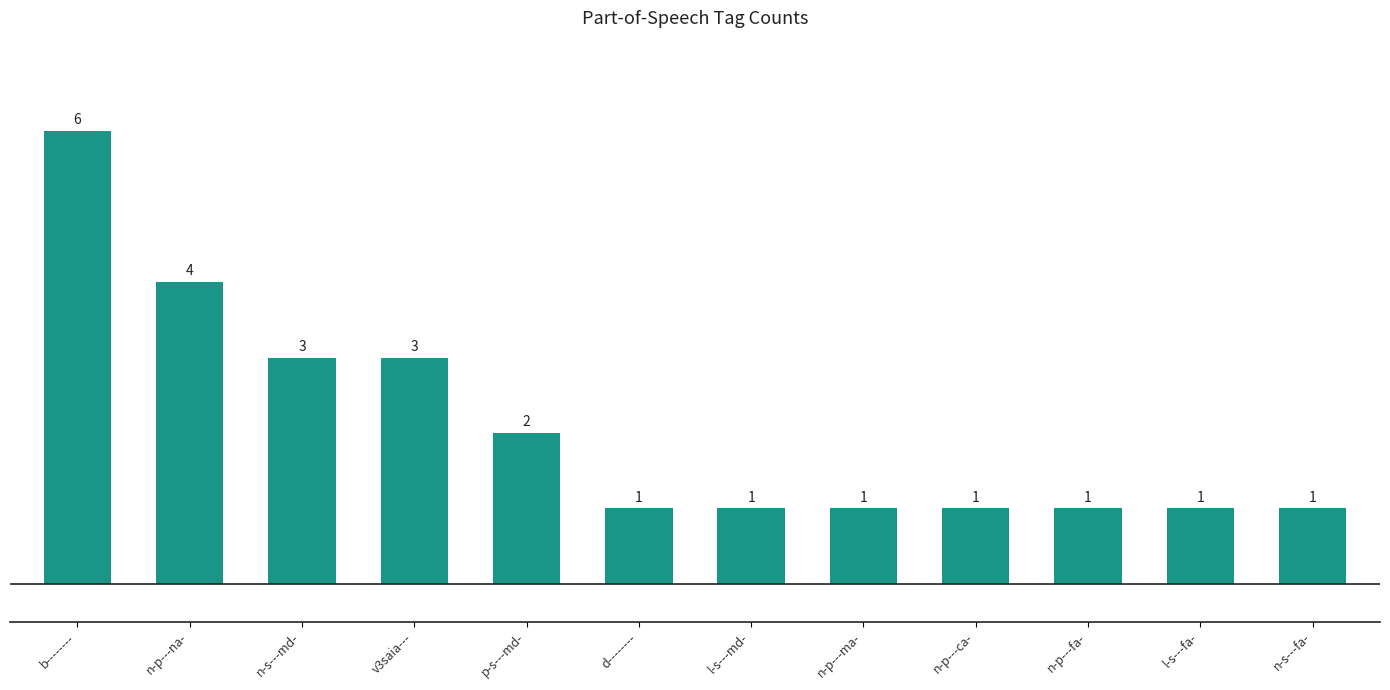

What value does the data have at n-p---na-?

4